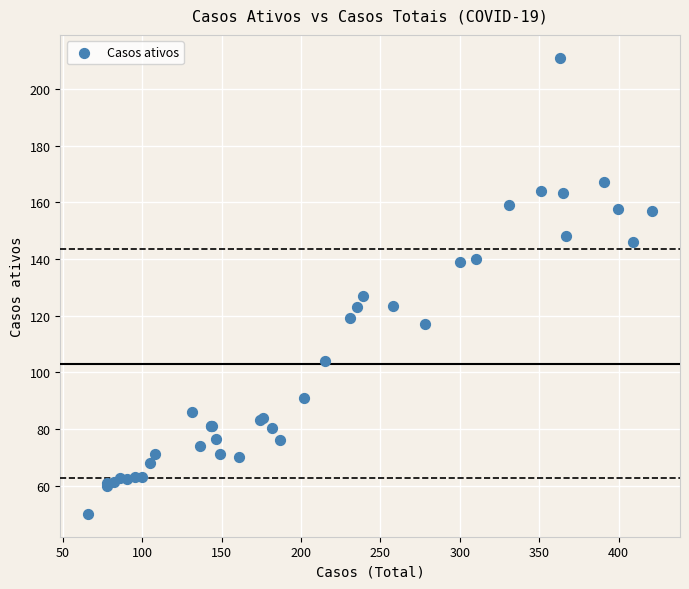

What Y value in the scatter plot is closest to 130?

127.0